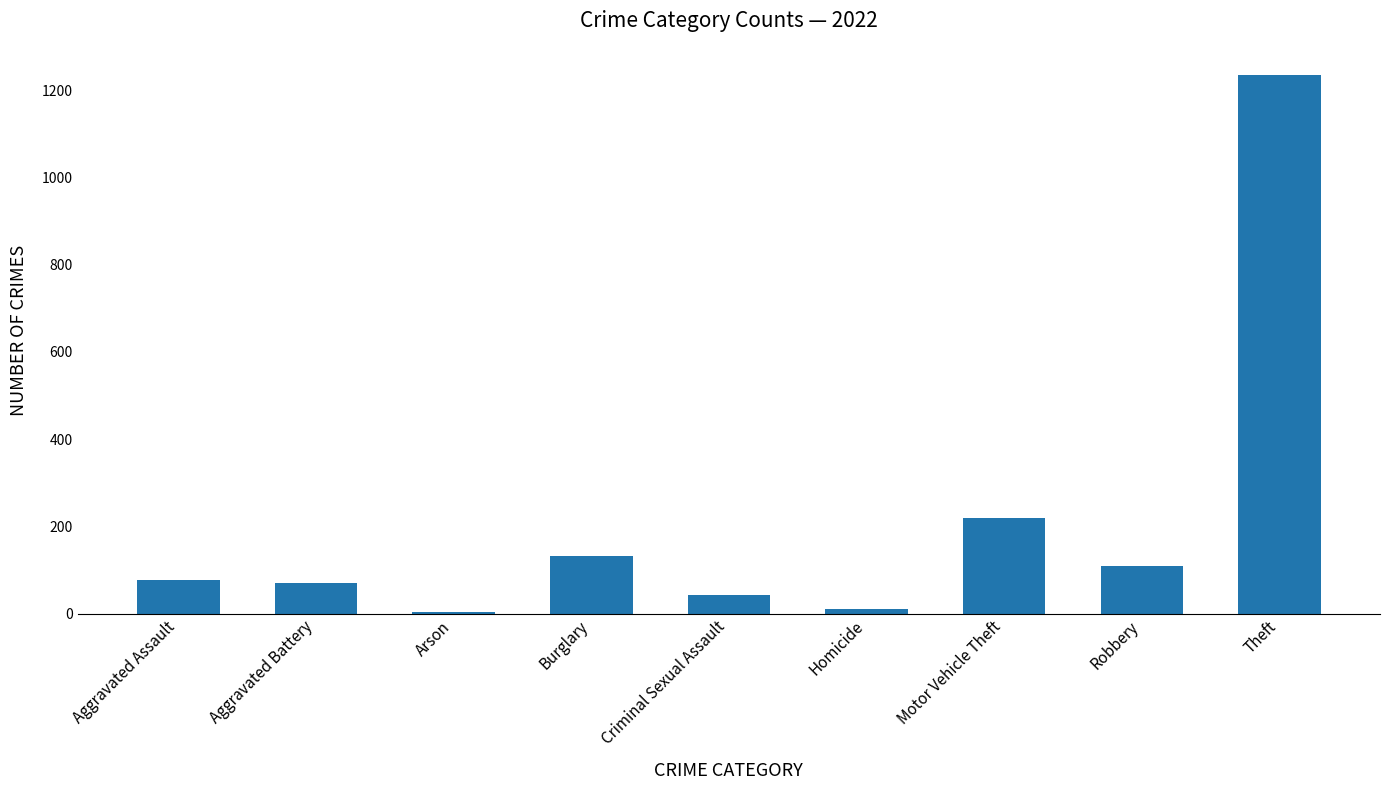

At which category does the chart reach its peak across all series?

Theft